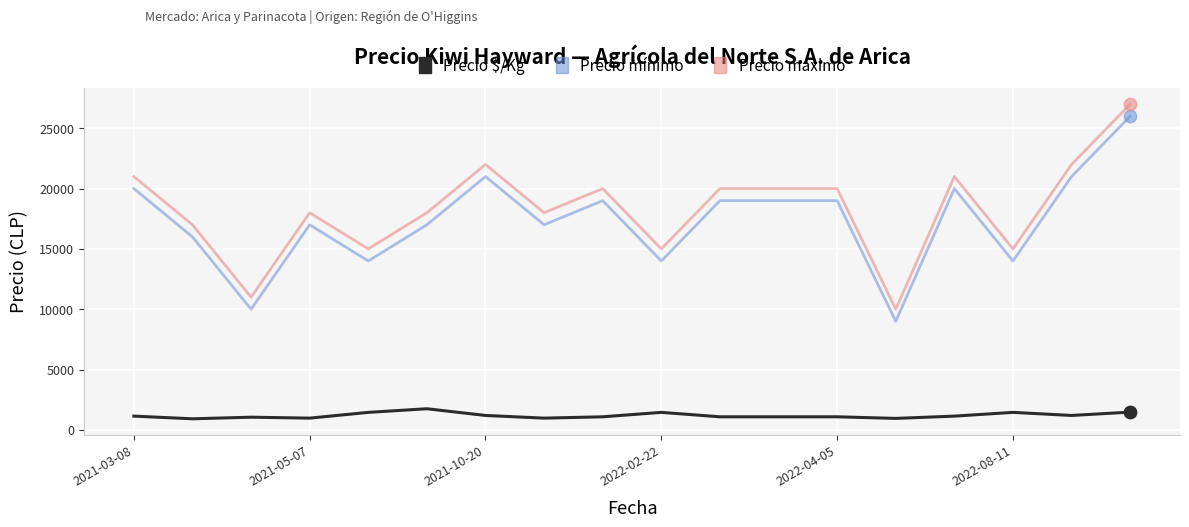

What is the difference between the maximum and minimum values in the Precio máximo series?

17000